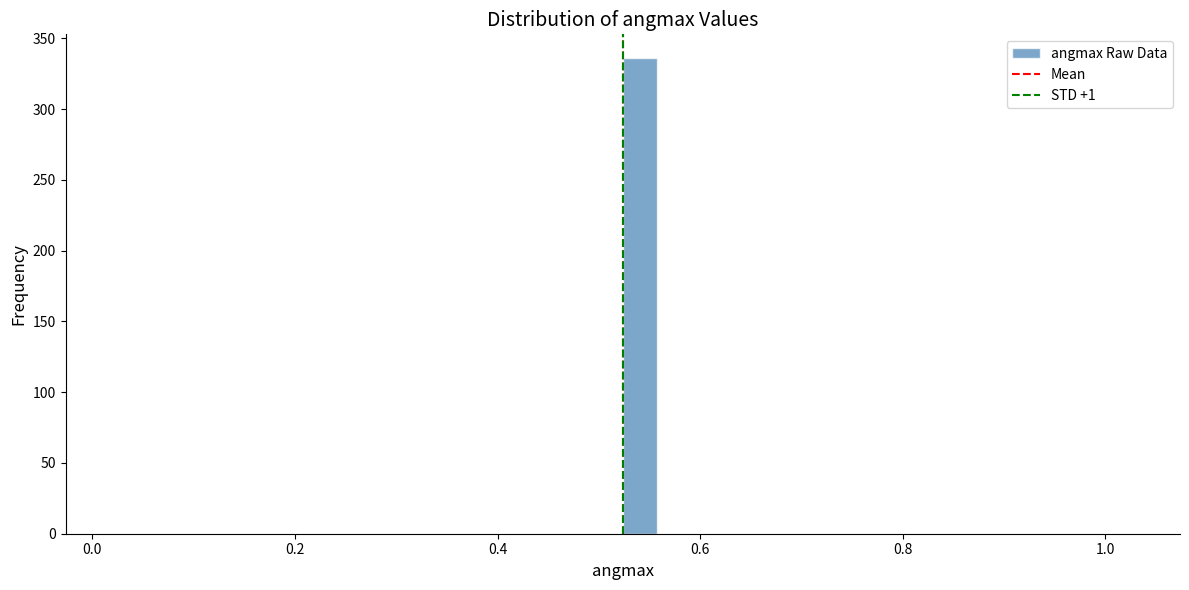

Read against the x-axis, roughly where is the centre of the tallest bar?

0.54